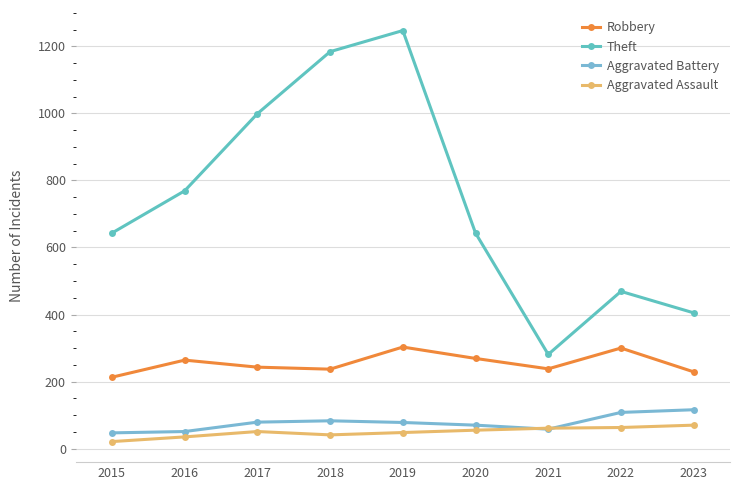

What is the value of the Aggravated Assault point at the 3rd from the left?

51